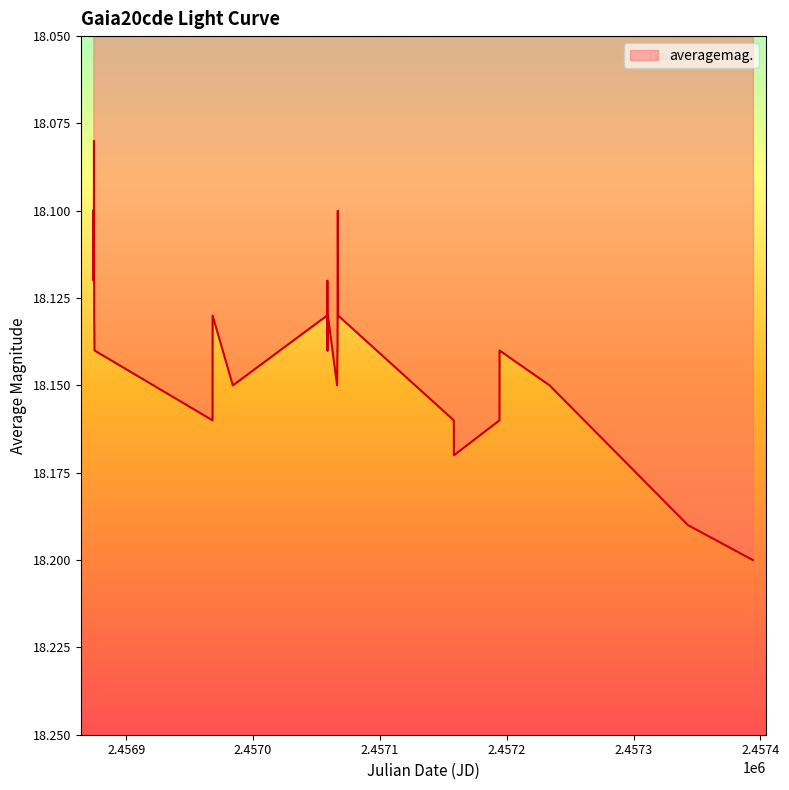

What is the difference between the second highest and second lowest values?

0.1